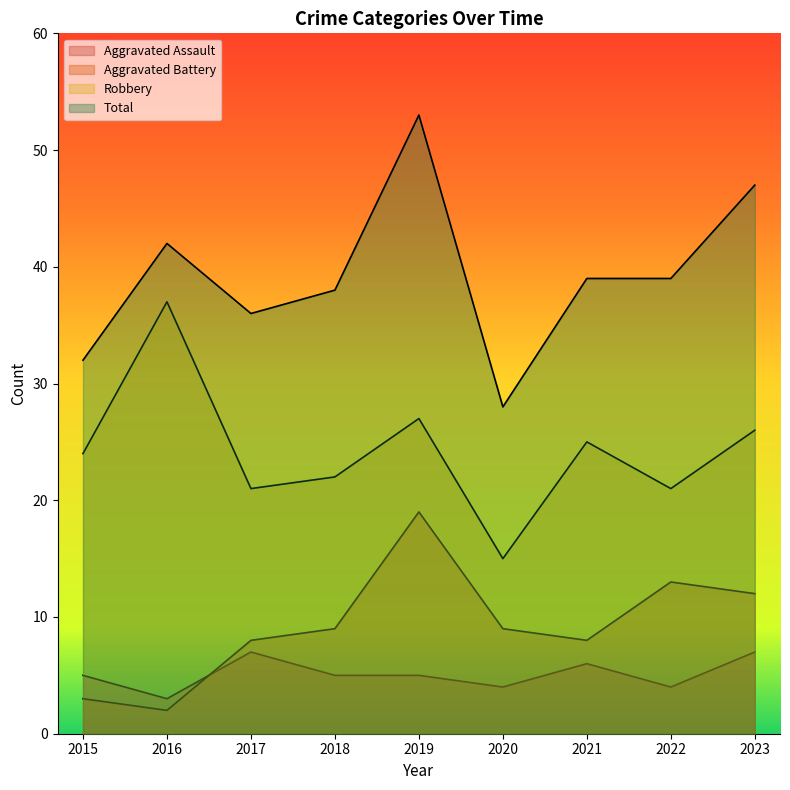

The Robbery series shows 28 at 2022. True or false?

False